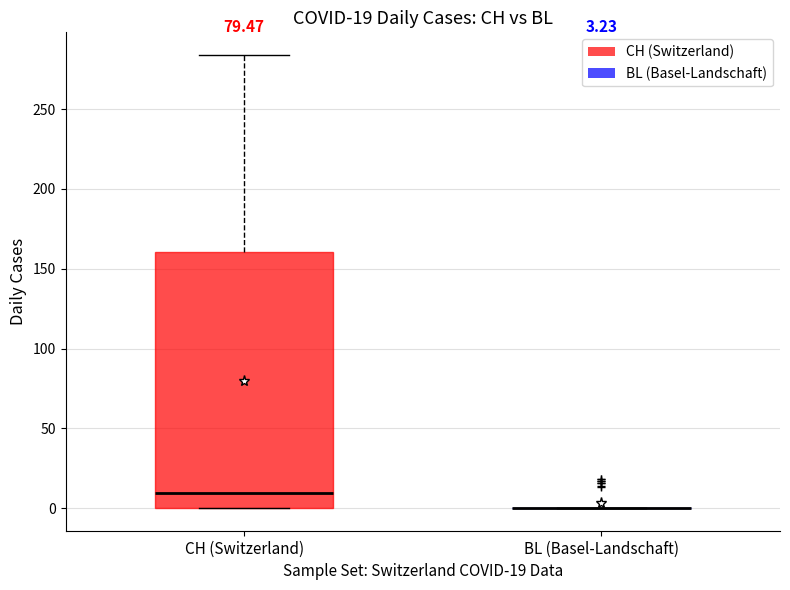

Which box is the tallest, from its lower edge to its upper edge?

CH (Switzerland)